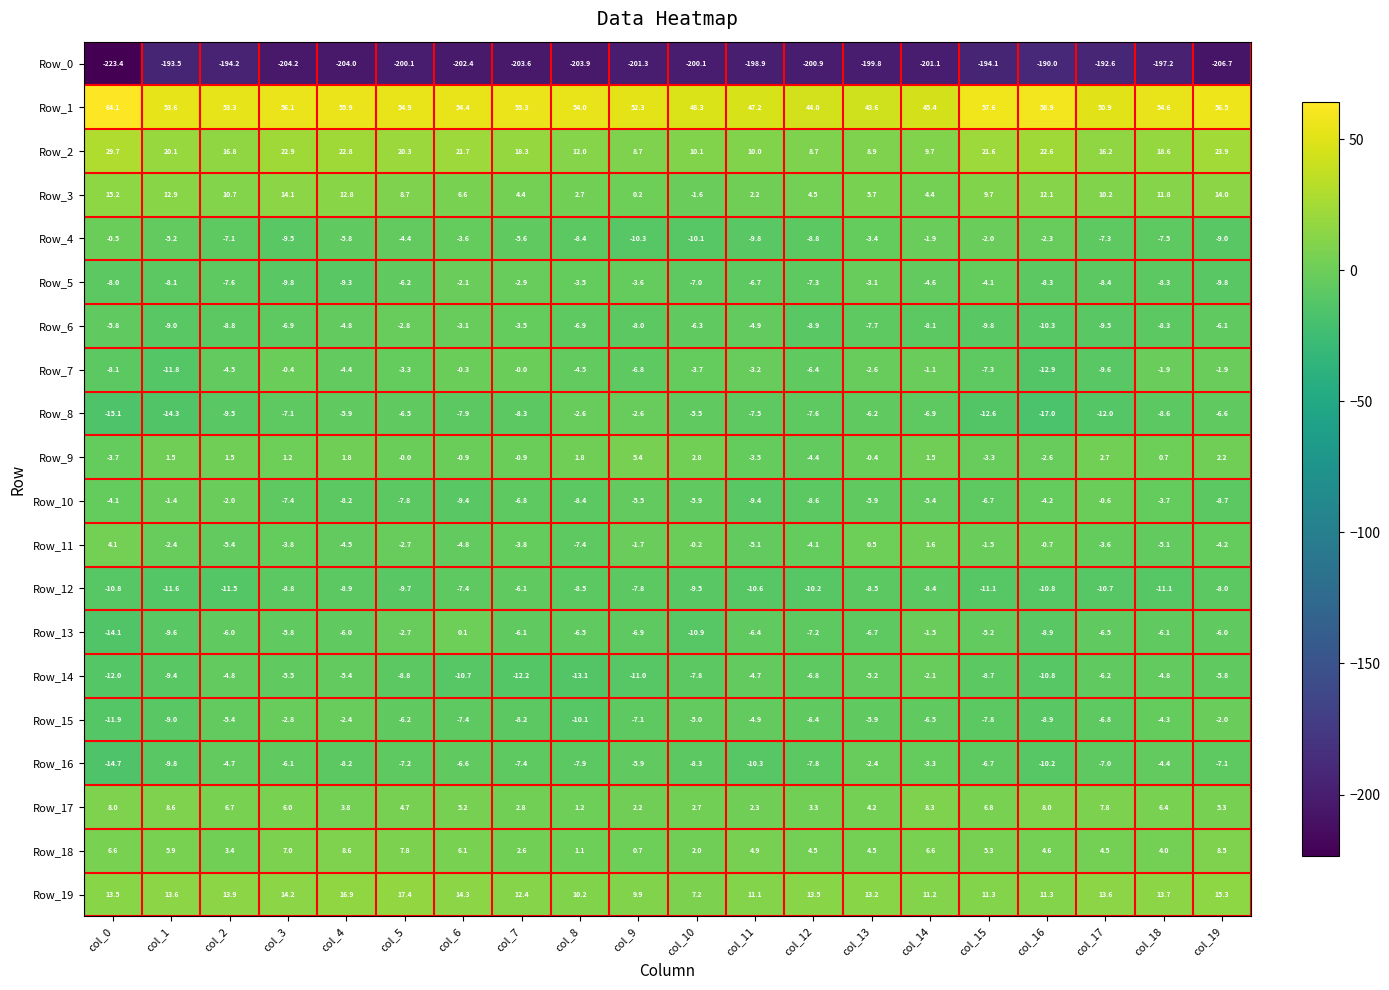

The Row_2 series shows 8.5 at col_3. True or false?

False